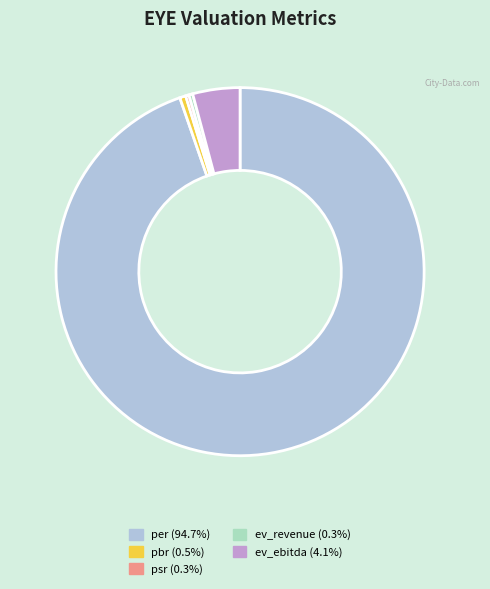

What is the ratio of the value at pbr to the value at psr?

1.8